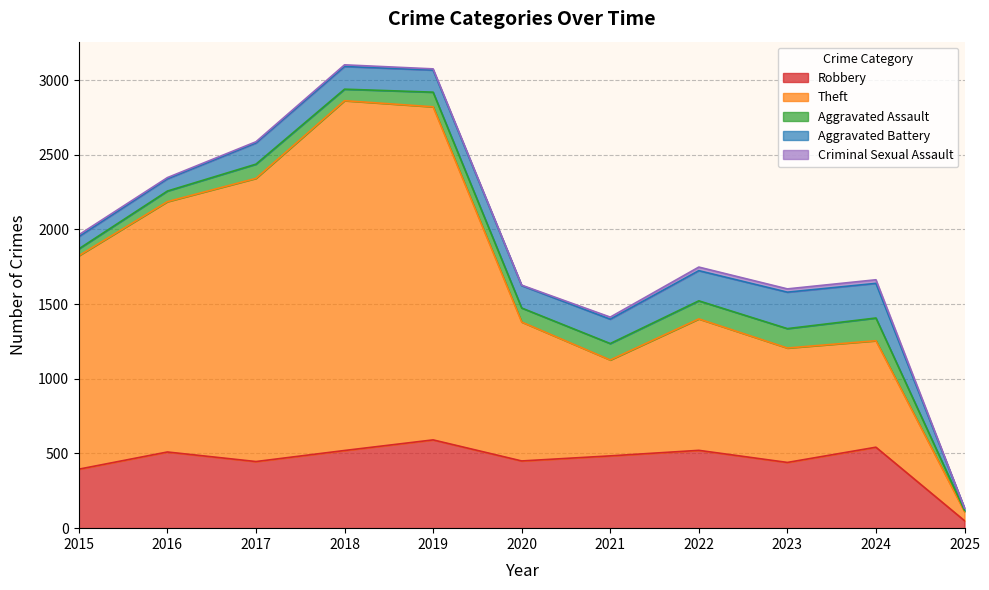

Which category has the lowest value across all series?

2025